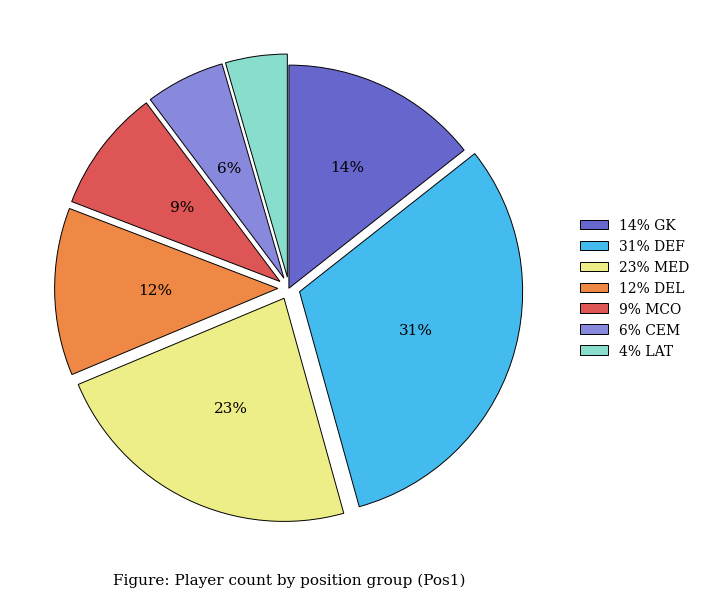

Is there a majority slice in this chart?

No